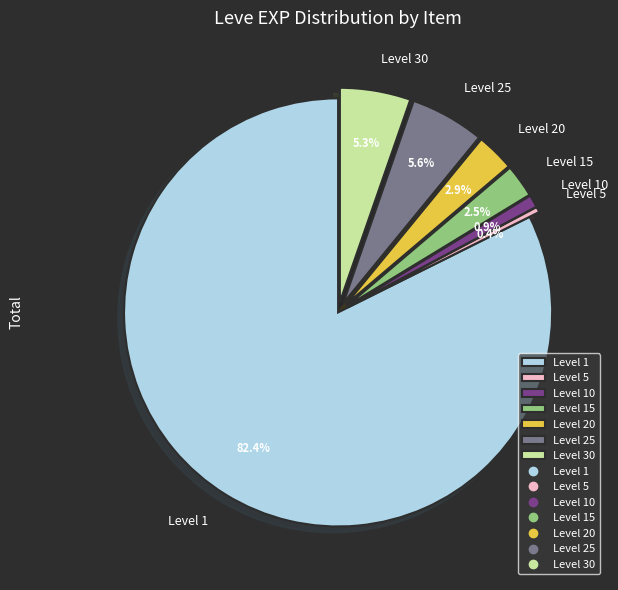

Count the number of slices in the pie.

7